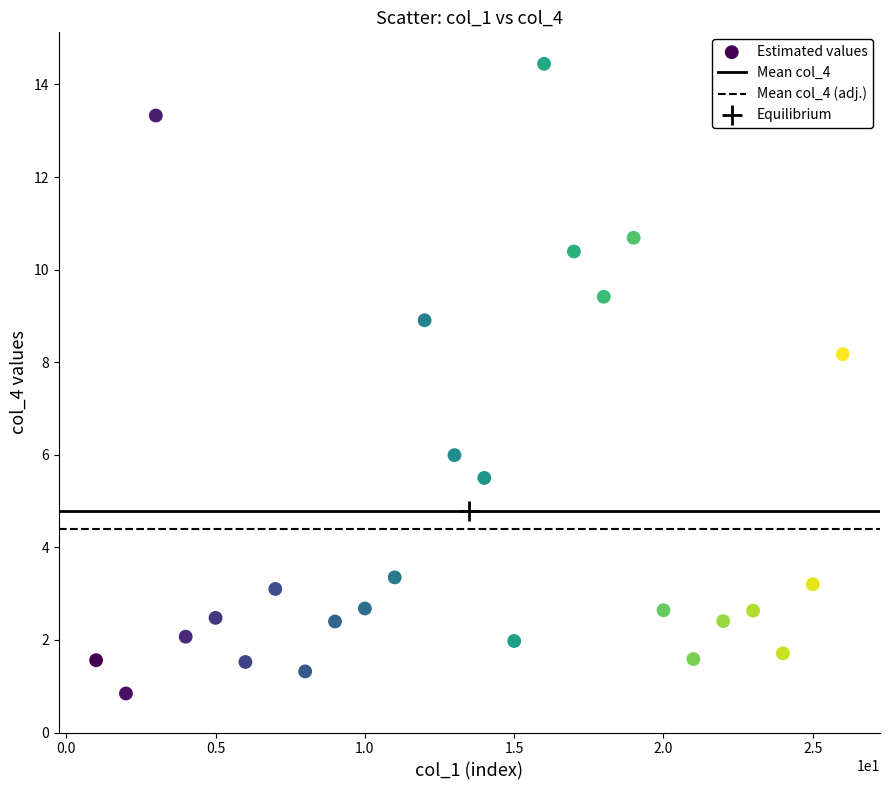

What Y value in the scatter plot is closest to 7?

6.0